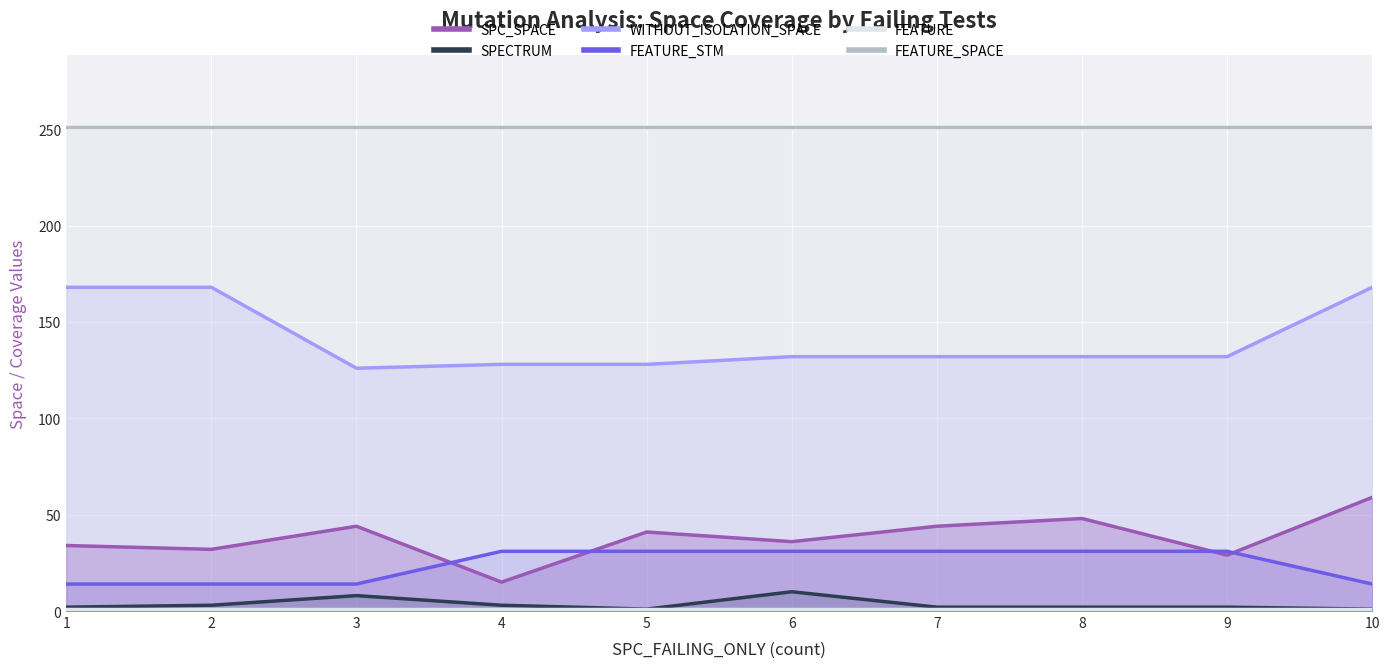

True or false: SPC_SPACE and SPECTRUM intersect in this chart.

False